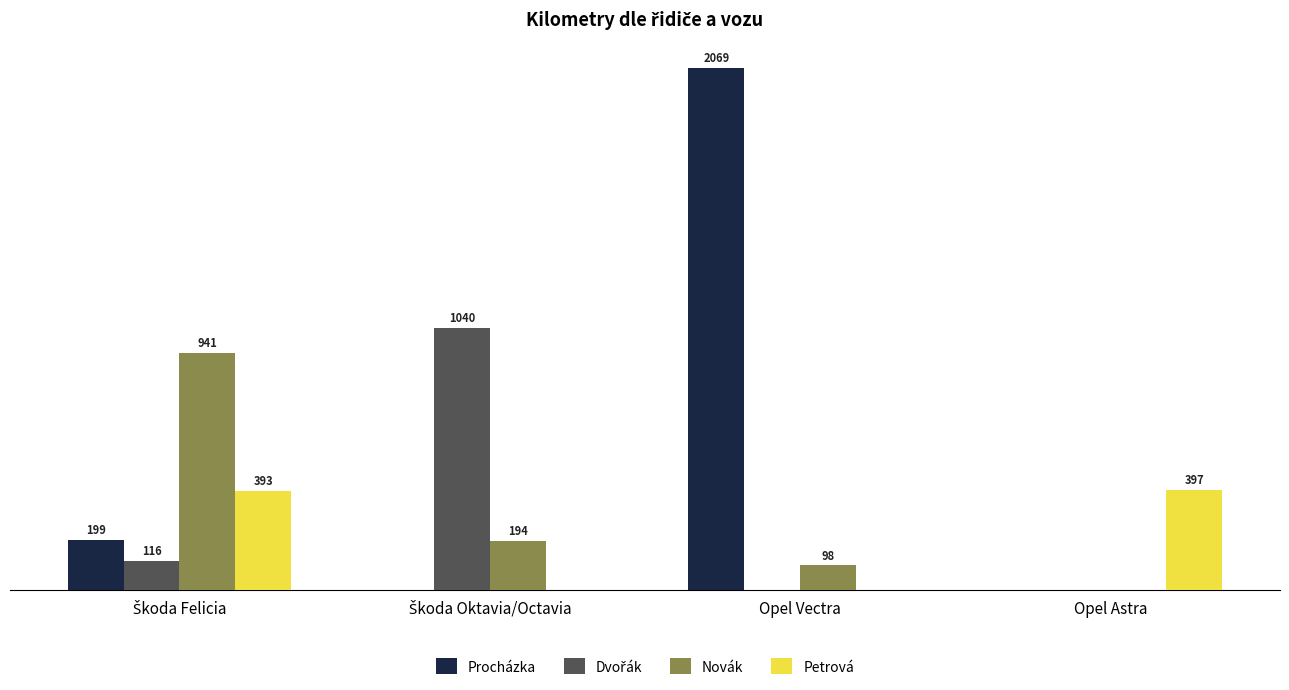

Which series changed the most between Opel Vectra and Opel Astra?

Procházka